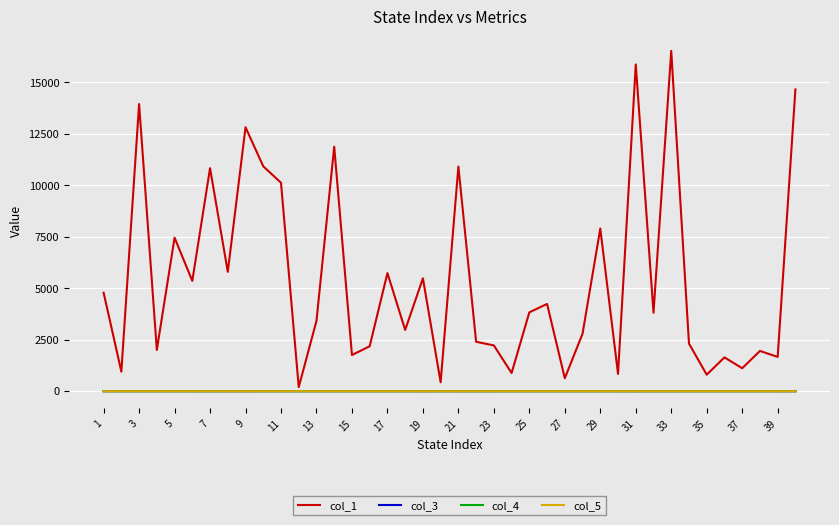

Which series has the widest spread of values?

col_1